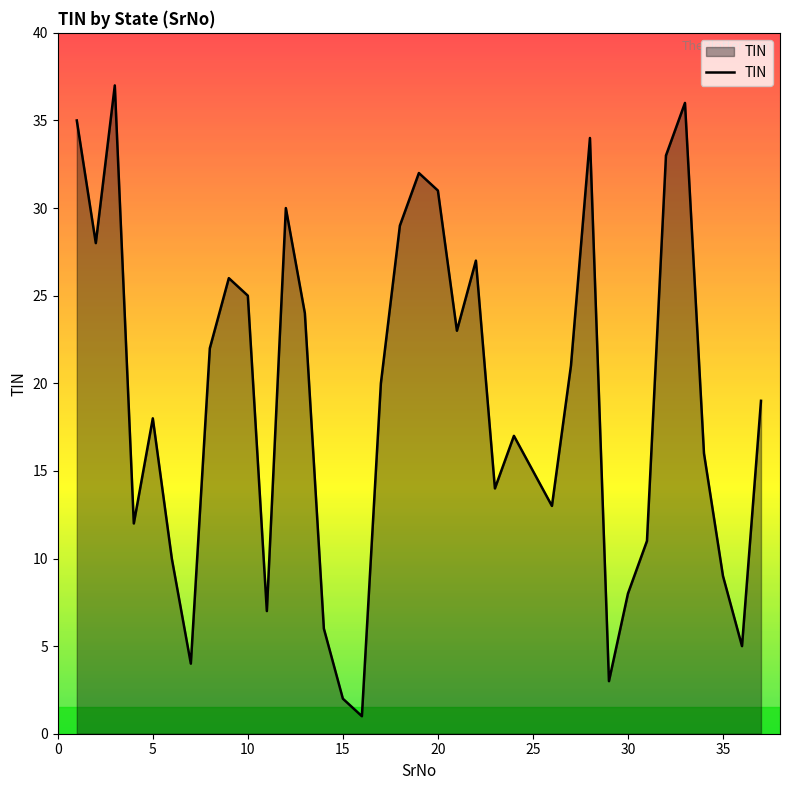

What is the difference between the maximum and minimum values?

36